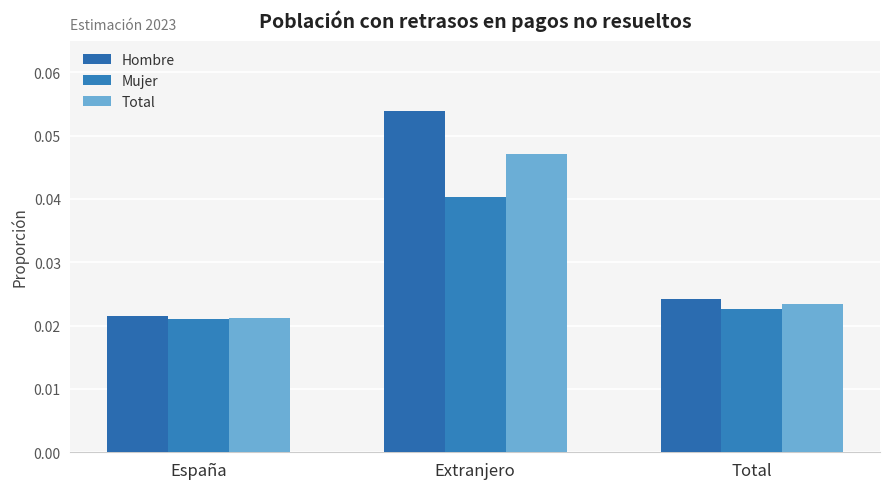

At which category is the sum across all series the highest?

Extranjero